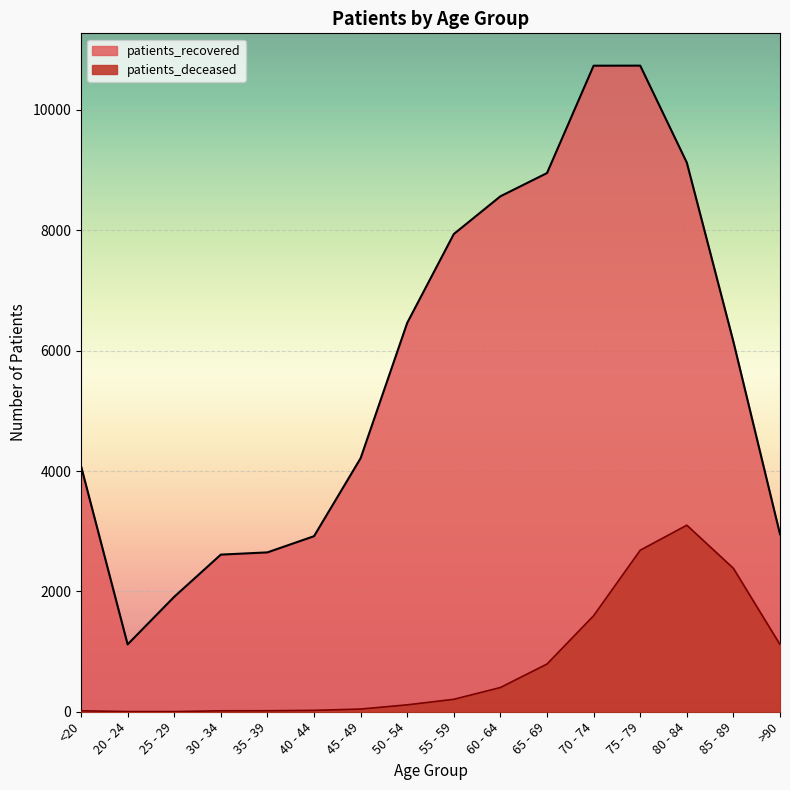

What is the label of the 8th point from the left?

50 - 54